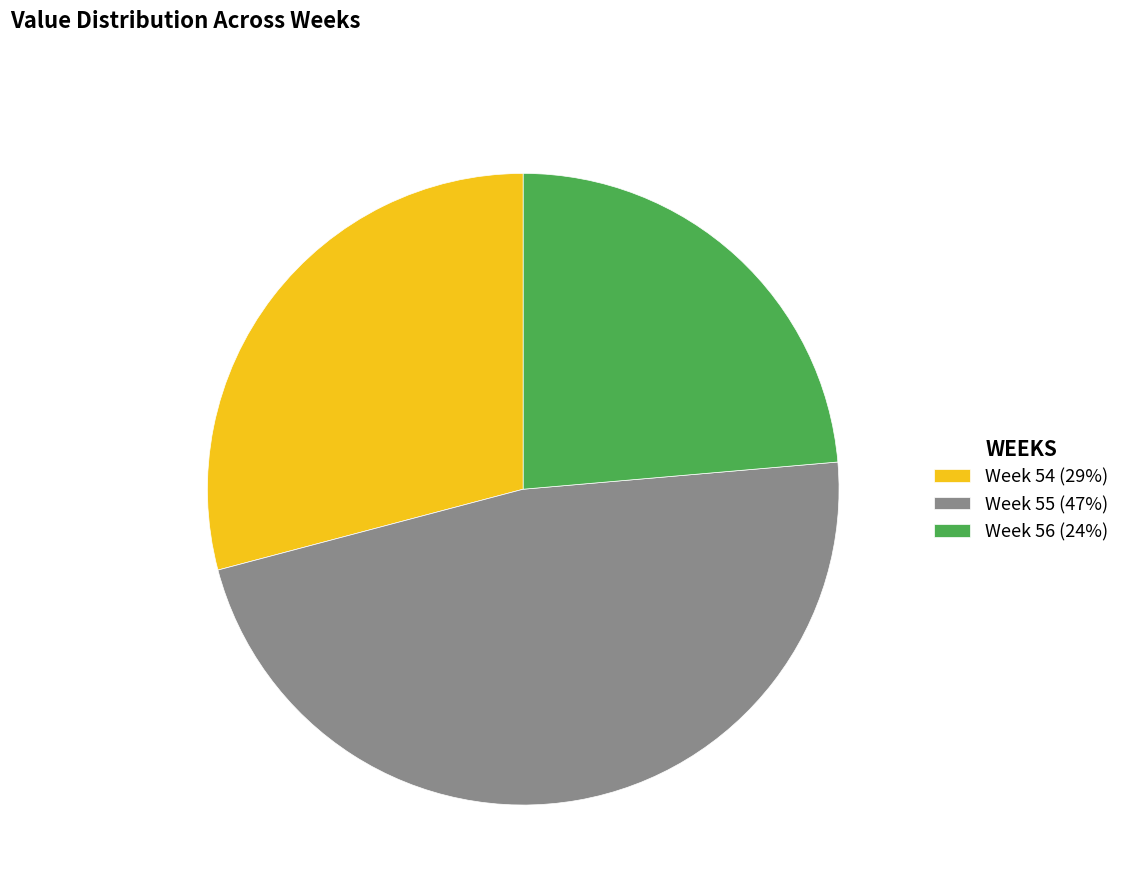

Is there any slice that represents more than half of the pie?

No